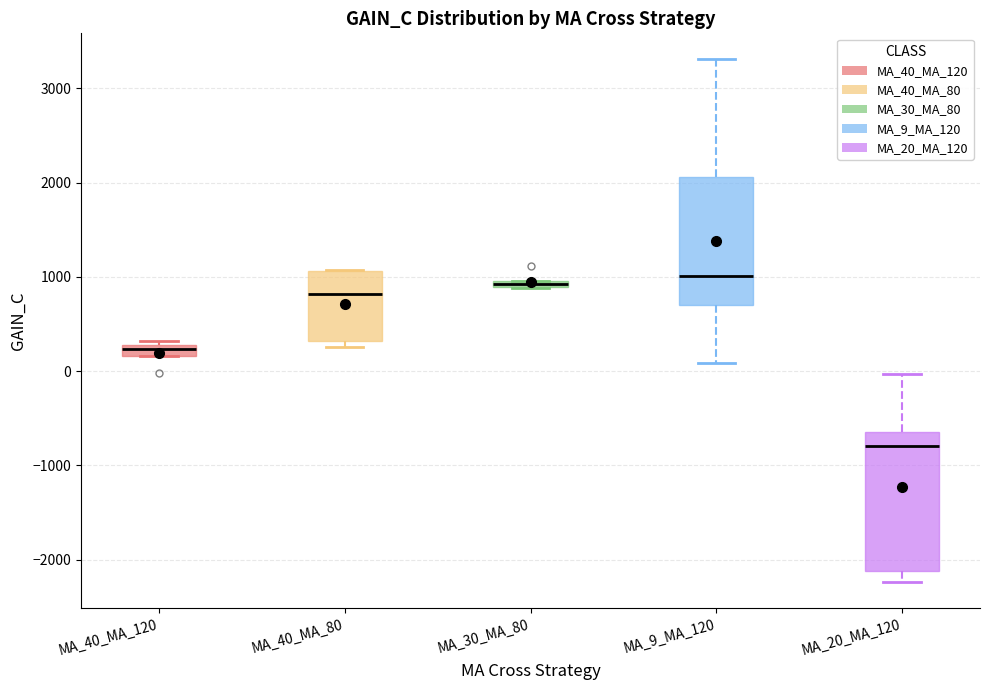

Comparing the boxes themselves (not the whiskers), which one is the tallest?

MA_20_MA_120